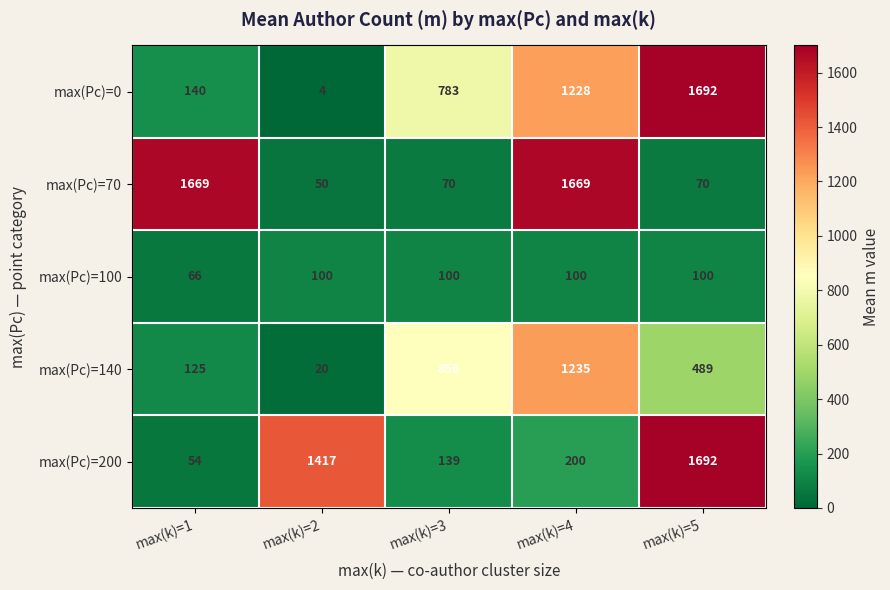

How many series are shown in this chart?

5